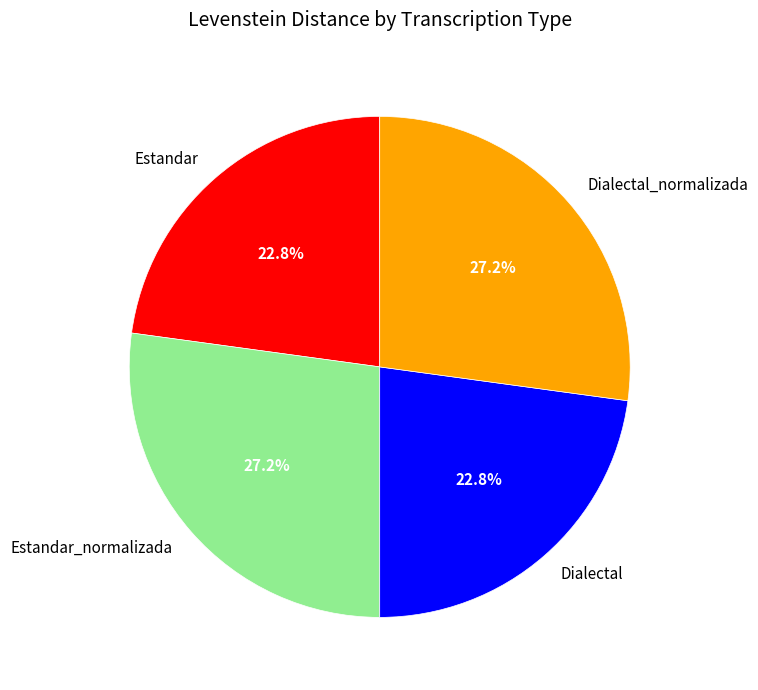

To the nearest percent, what portion does Dialectal_normalizada represent?

27%